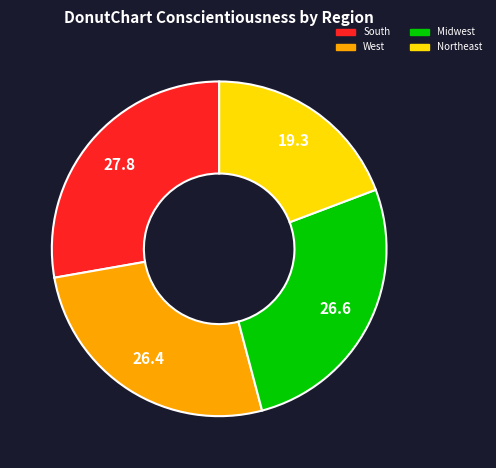

Is there a majority slice in this chart?

No